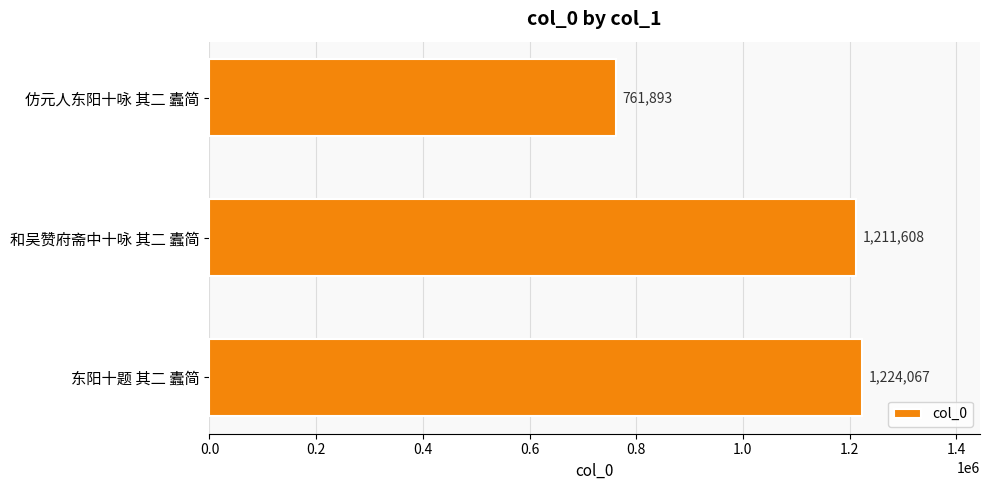

Approximately how many times larger is the value at 和吴赞府斋中十咏 其二 蠹简 compared to 东阳十题 其二 蠹简?

1.0